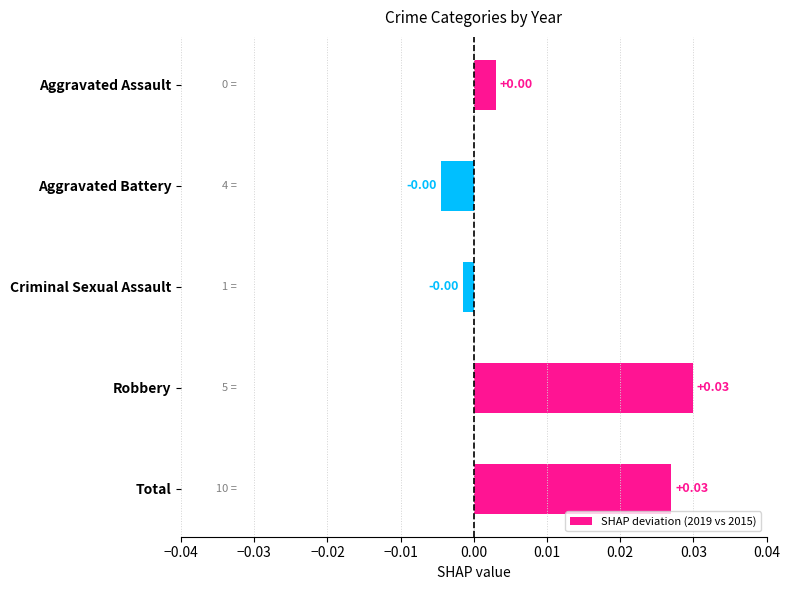

What is the label of the 5th bar from the top?

Total